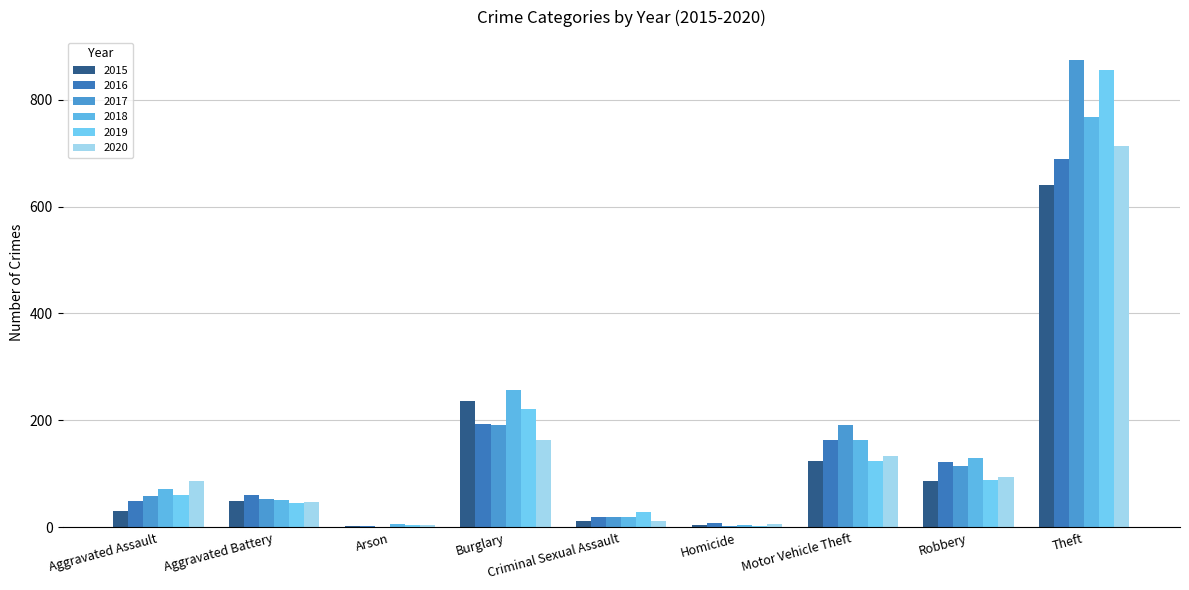

At which category is the sum across all series the highest?

Theft